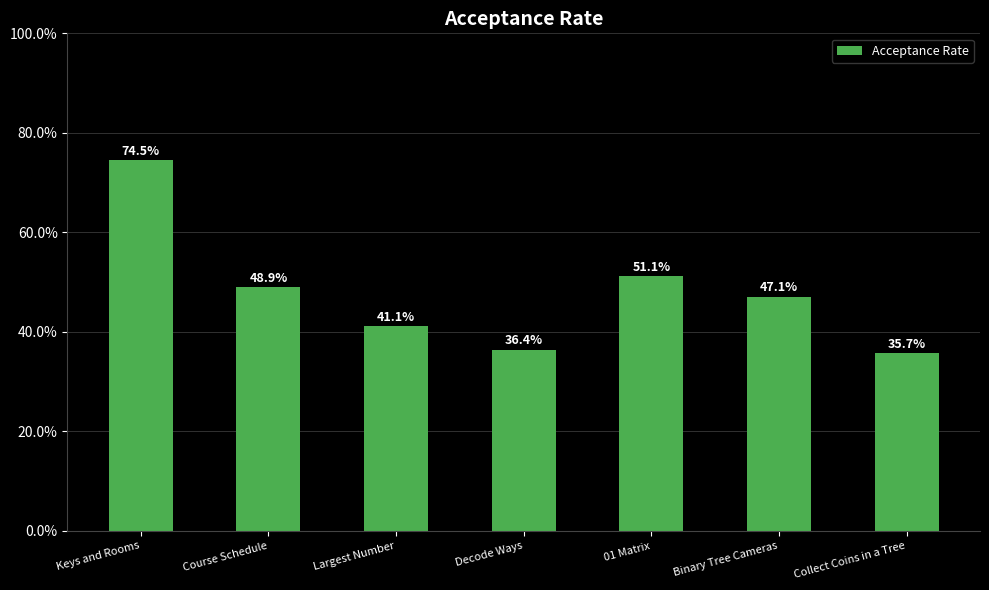

How many data points are less than 47?

3